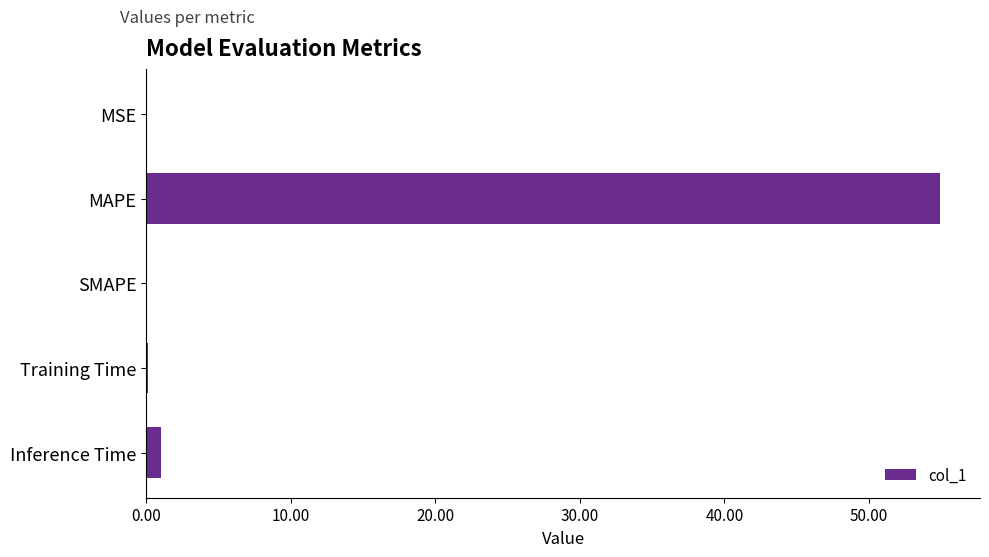

What is the sum of the values at SMAPE and MAPE?

54.9